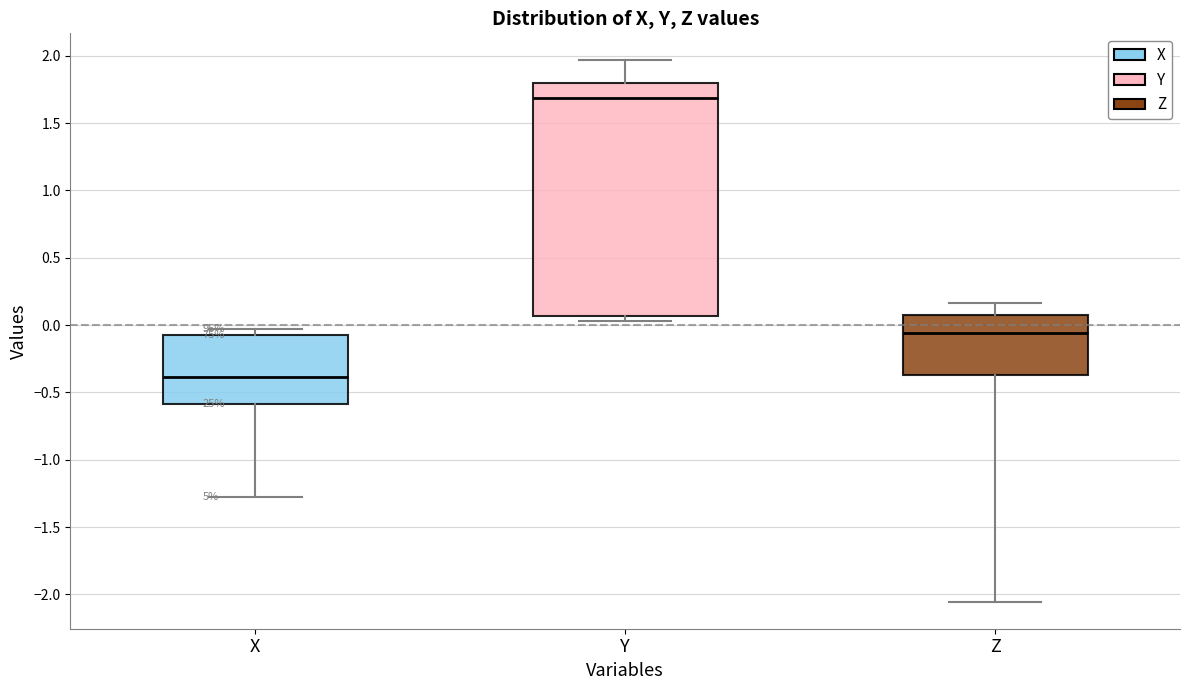

Reading left to right, transcribe this box plot: for each box, give where its median line is, the range the box spans, and where its two whiskers end, as read against the y-axis. The values are not printed on the chart, so give them approximately, as read against the axis.

X: median -0.40, box -0.60 to -0.05, whiskers -1.30 to -0.05 (just above the box's upper edge)
Y: median 1.70, box 0.05 to 1.80, whiskers 0.05 (just below the box's lower edge) to 1.95
Z: median -0.05, box -0.35 to 0.05, whiskers -2.05 to 0.15